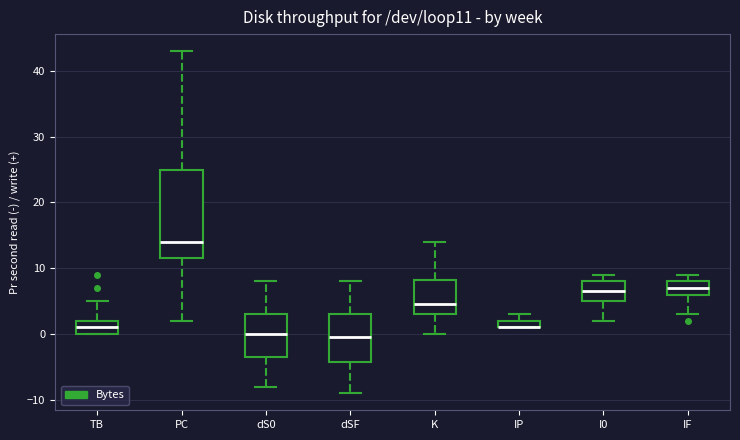

Which box is the tallest, from its lower edge to its upper edge?

PC